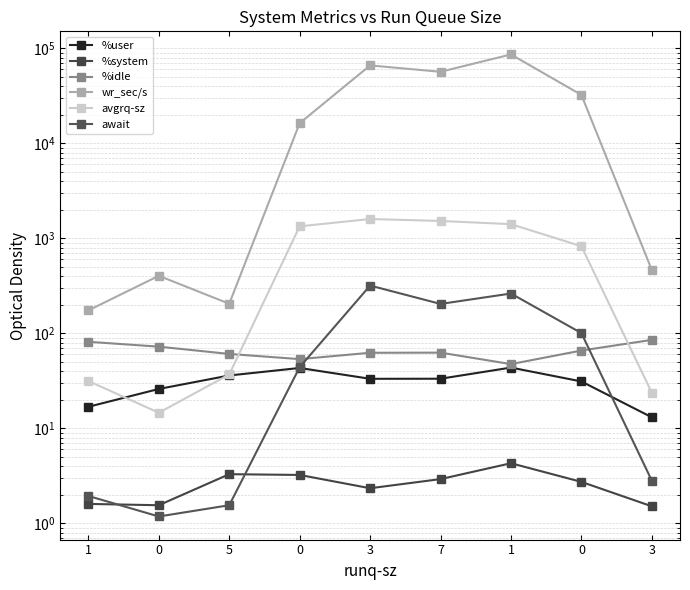

The value of avgrq-sz at 3 is 23.7. True or false?

True